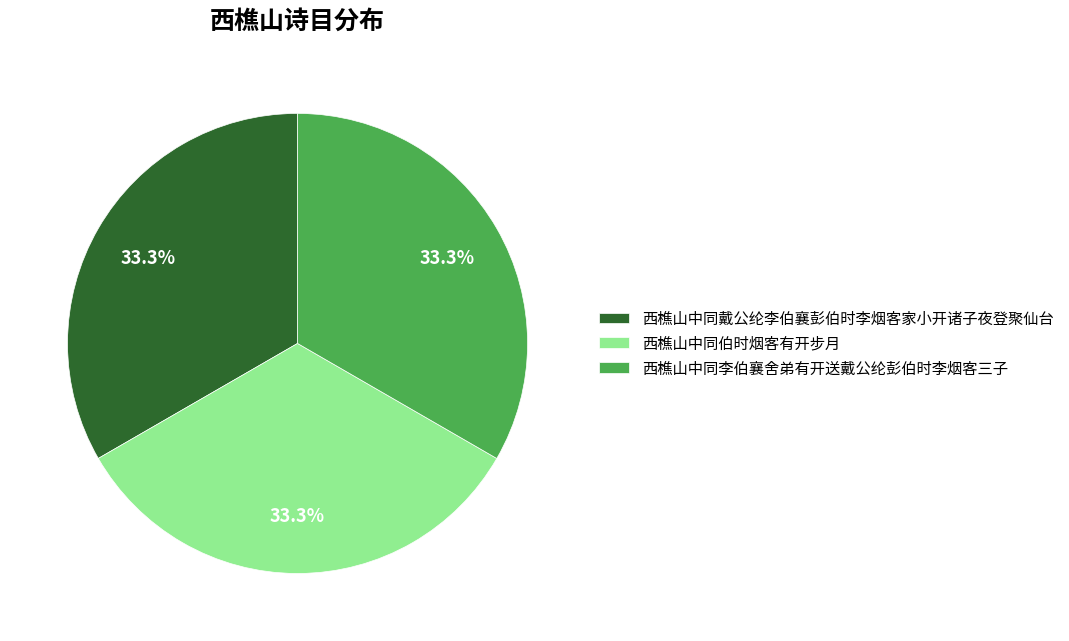

To the nearest percent, what percentage of the pie is 西樵山中同李伯襄舍弟有开送戴公纶彭伯时李烟客三子?

33%